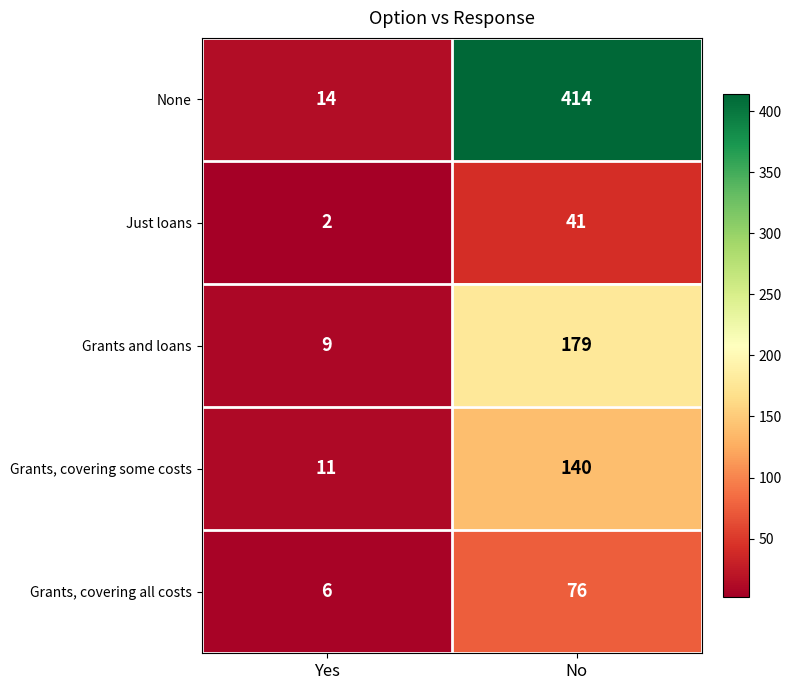

What is the average value of the Grants and loans series?

94